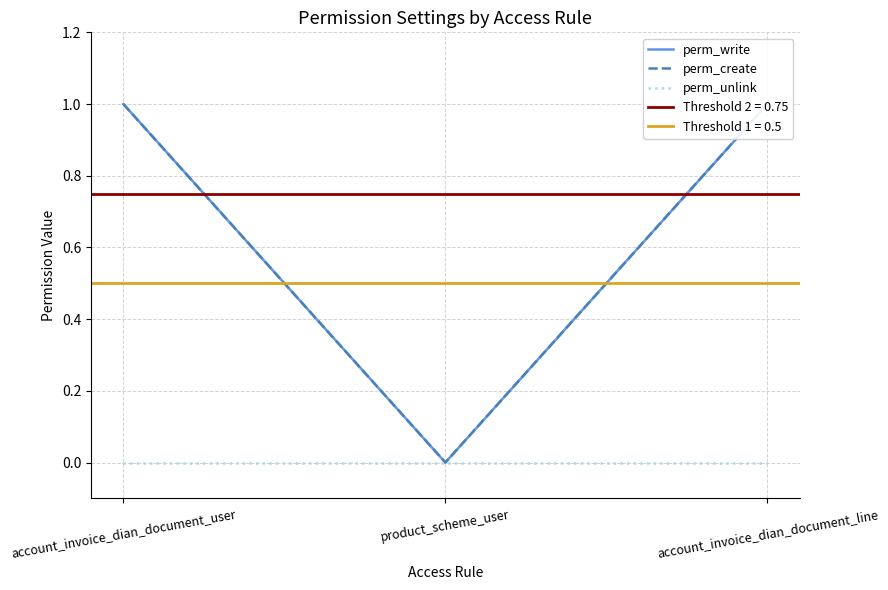

How many lines are shown in the chart?

3